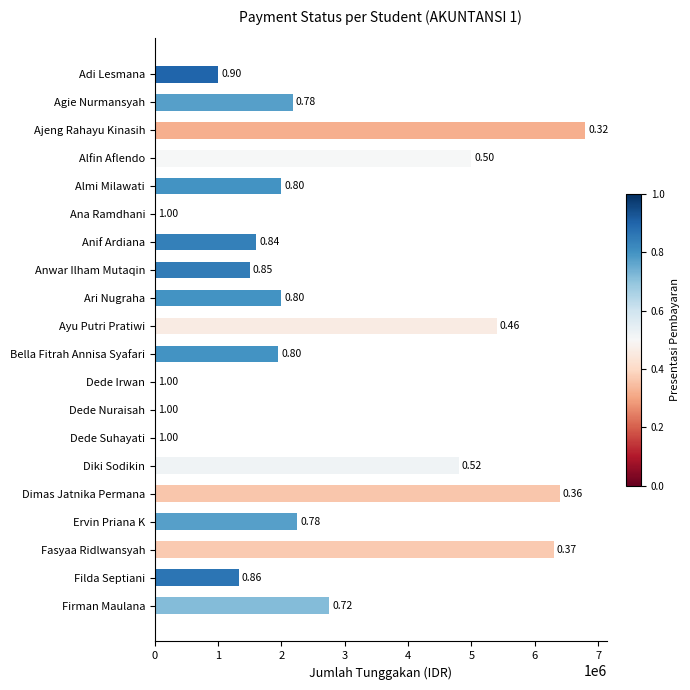

List the labels in order of value, smallest first.

Ana Ramdhani, Dede Irwan, Dede Nuraisah, Dede Suhayati, Adi Lesmana, Filda Septiani, Anwar Ilham Mutaqin, Anif Ardiana, Bella Fitrah Annisa Syafari, Almi Milawati, Ari Nugraha, Agie Nurmansyah, Ervin Priana K, Firman Maulana, Diki Sodikin, Alfin Aflendo, Ayu Putri Pratiwi, Fasyaa Ridlwansyah, Dimas Jatnika Permana, Ajeng Rahayu Kinasih